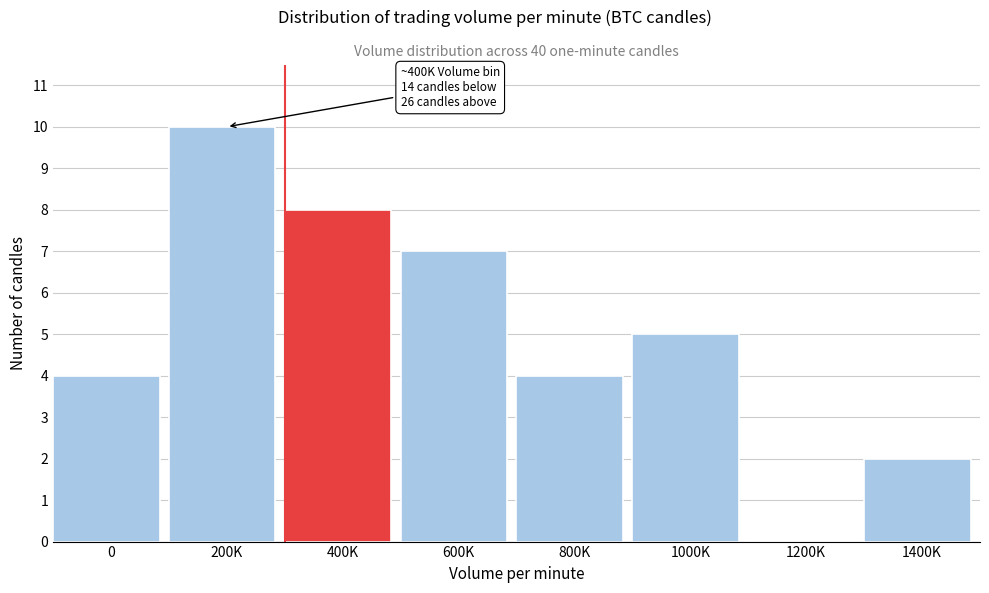

Reading left to right, transcribe all the data shown in this chart.

0=4	200K=10	400K=8	600K=7	800K=4	1000K=5	1200K=0	1400K=2